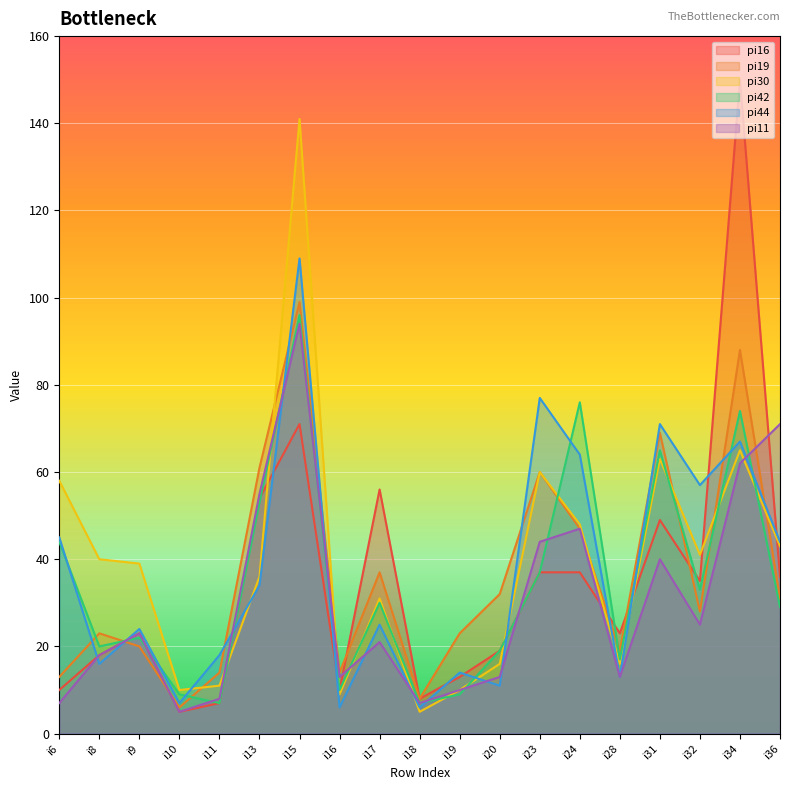

What is the difference between the pi16 values at i6 and i18?

2